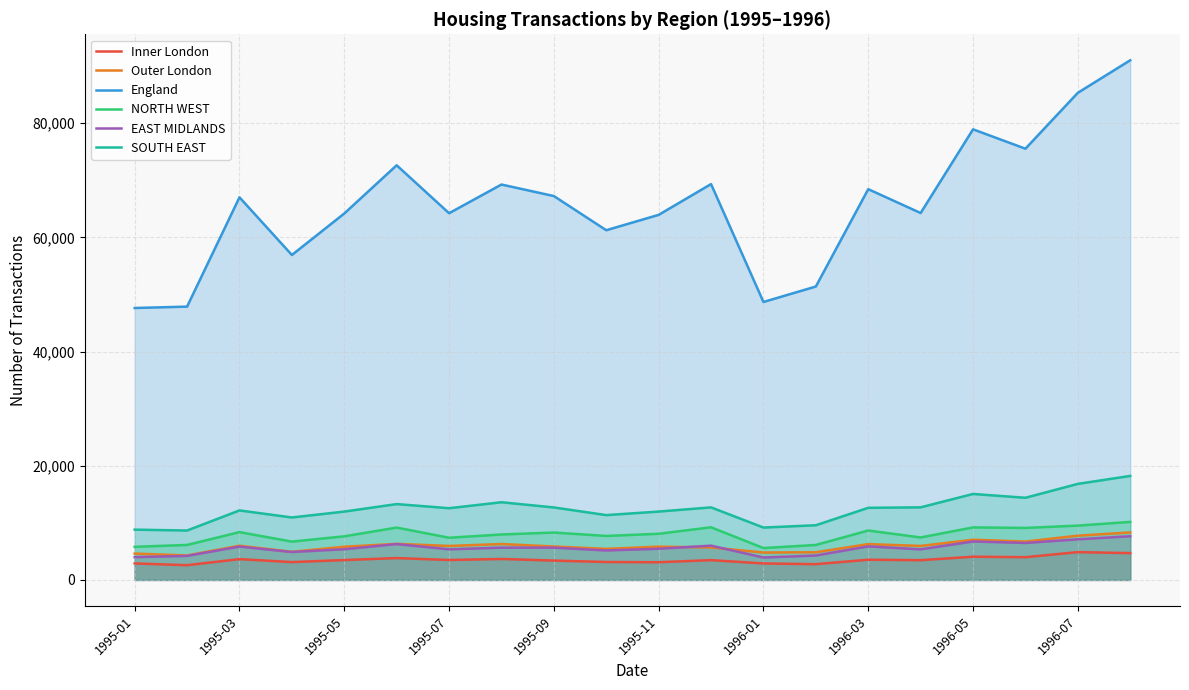

What is the sum of all EAST MIDLANDS values?

111322